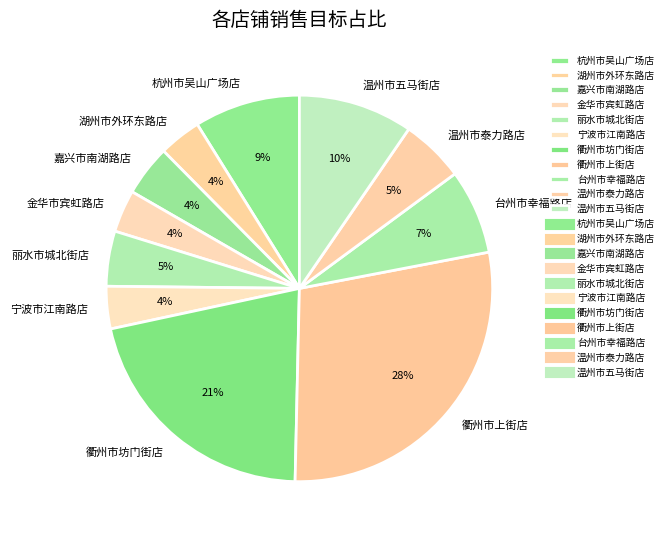

How many slices are in this pie chart?

11